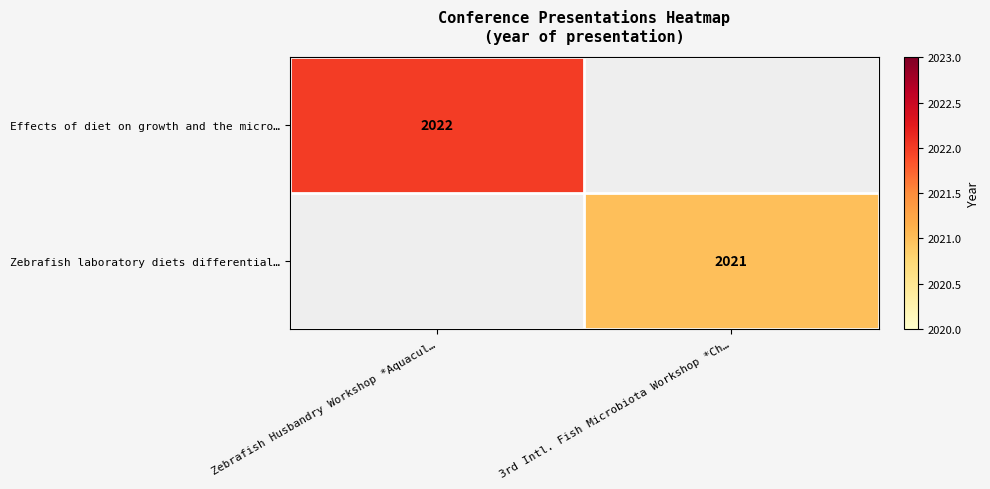

Is the value of Zebrafish laboratory diets differential… at 3rd Intl. Fish Microbiota Workshop *Ch… greater than the value of Effects of diet on growth and the micro… at Zebrafish Husbandry Workshop *Aquacul…?

No